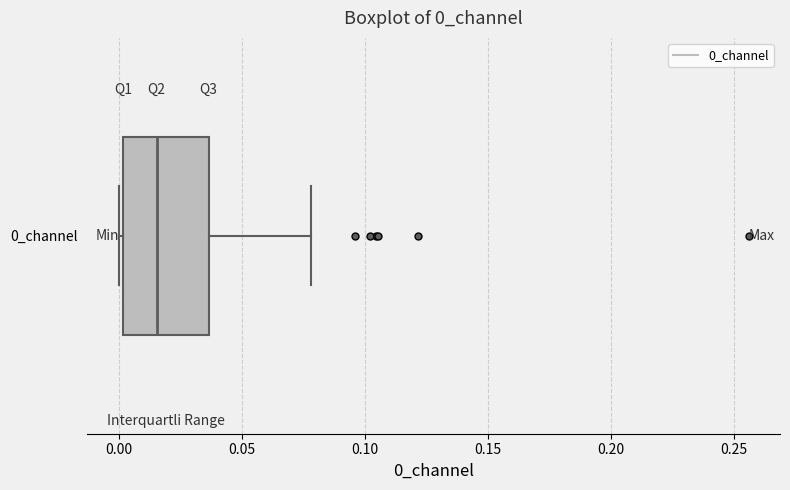

Where does the right whisker of the box for 0_channel end on the x-axis? The values are not printed on the chart, so give them approximately, as read against the axis.

0.080